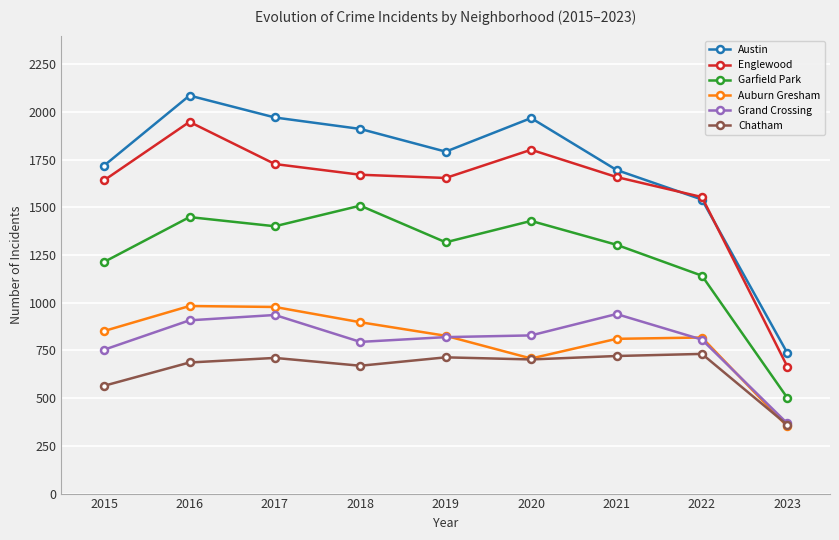

True or false: Chatham has more than 1 points higher than both neighbors.

True